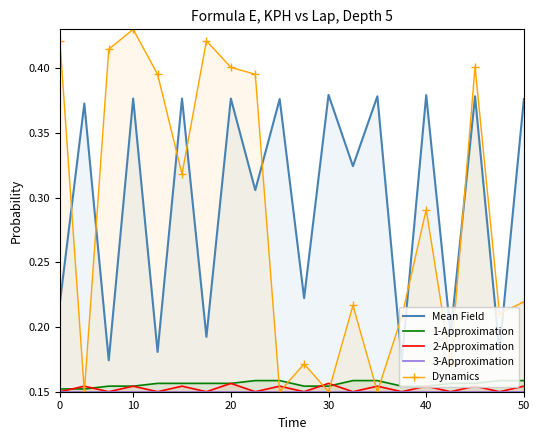

True or false: 3-Approximation and Dynamics cross at least once.

False